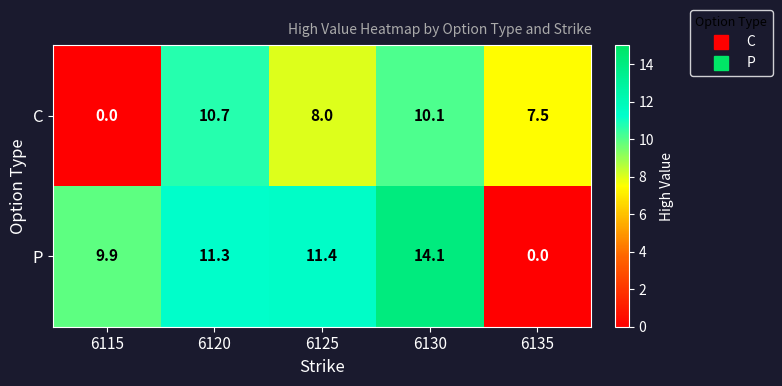

Which category has the lowest value in the C series?

6115